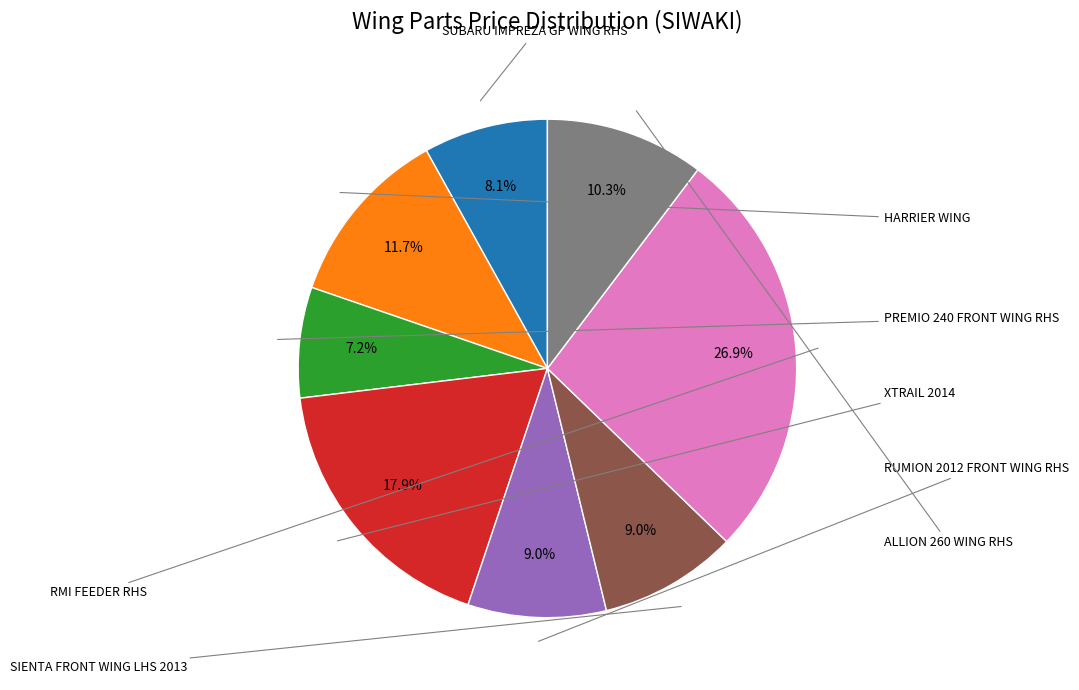

To the nearest percent, what is the difference between the largest and smallest slice percentages?

20%